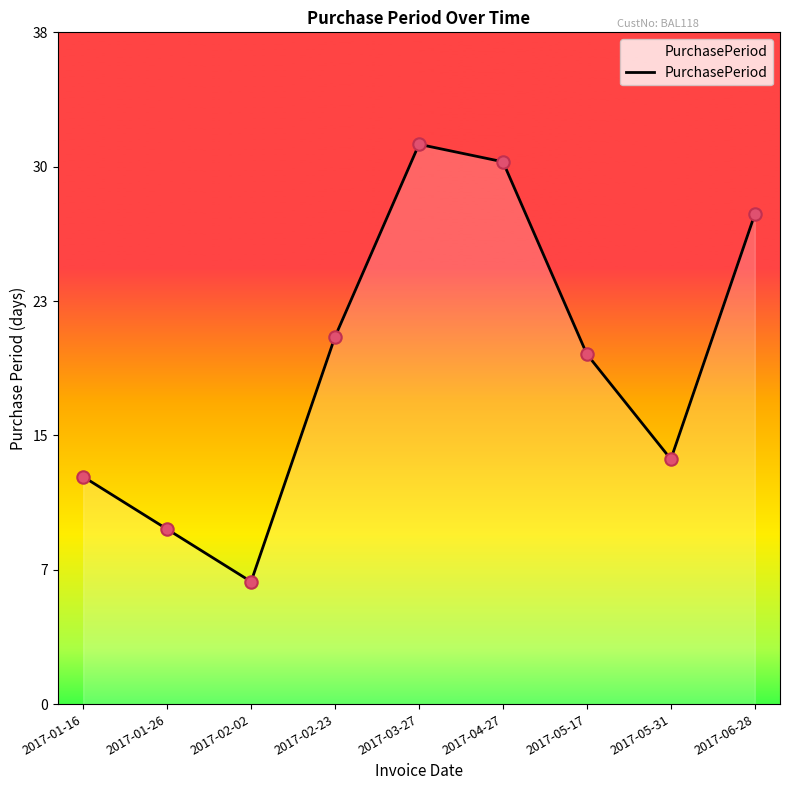

Is this an area chart (filled region under the line)?

Yes